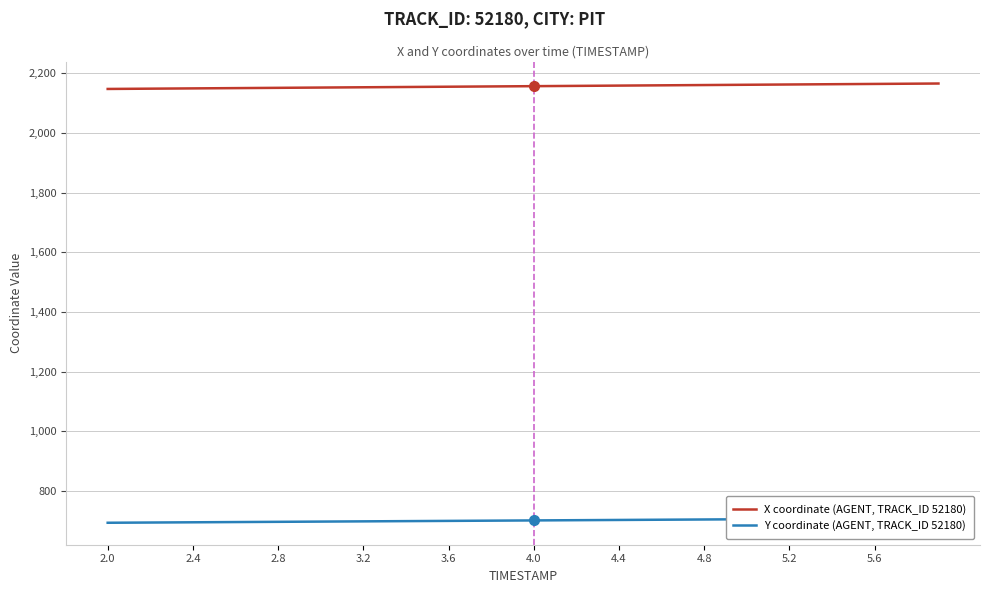

True or false: Y coordinate (AGENT, TRACK_ID 52180) and X coordinate (AGENT, TRACK_ID 52180) cross at least once.

False